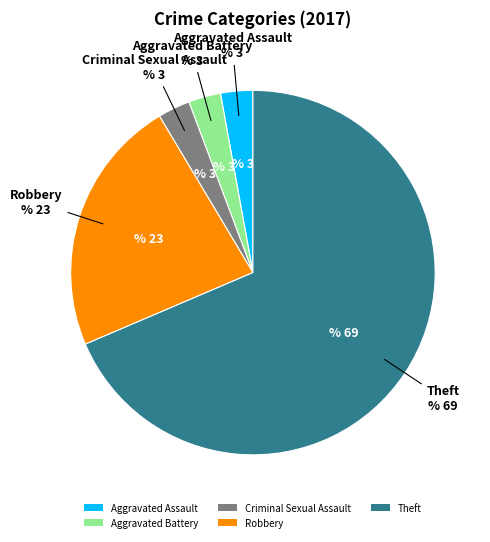

Do Aggravated Battery and Criminal Sexual Assault together represent more than half of the pie?

No